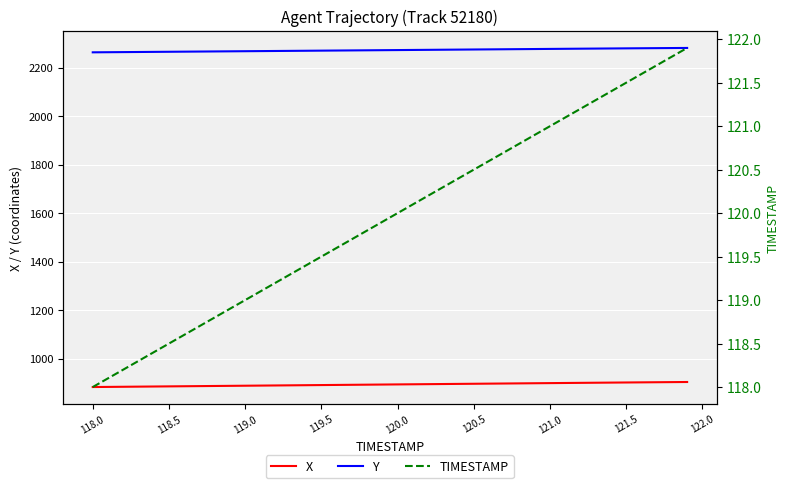

True or false: X and Y cross at least once.

False